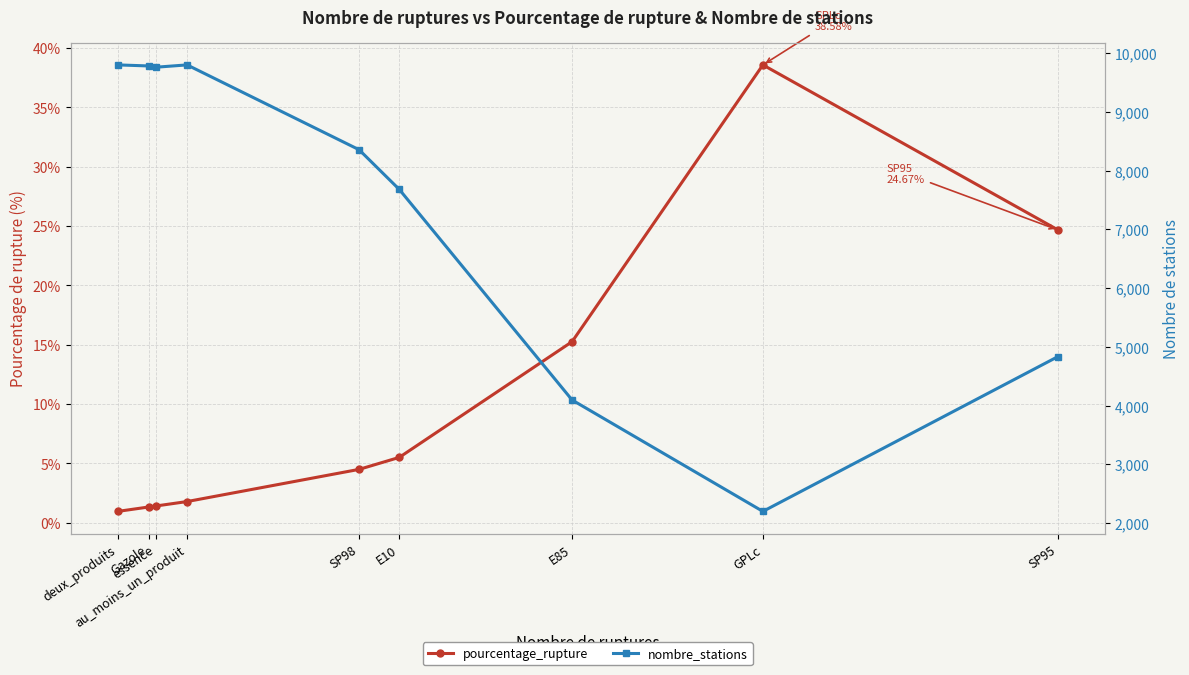

What is the difference between the pourcentage_rupture values at essence and SP95?

23.2